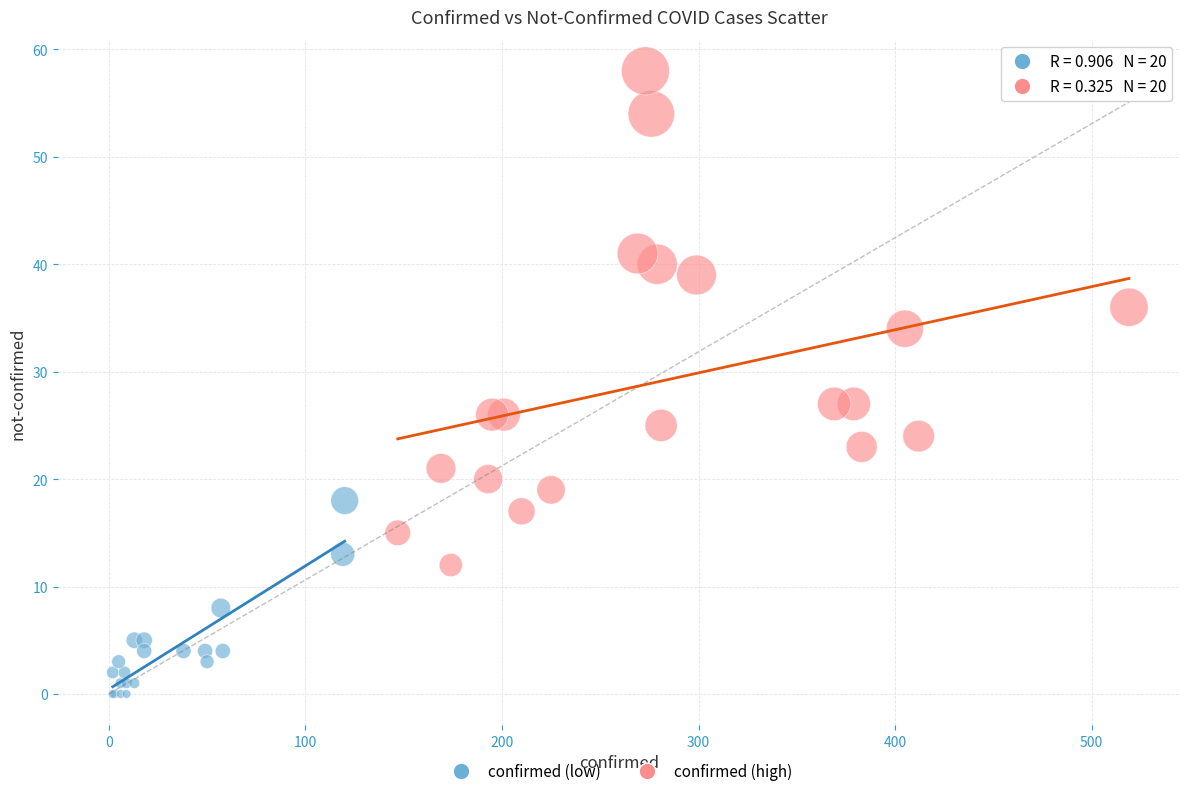

Which series reaches the maximum Y coordinate?

confirmed (high)